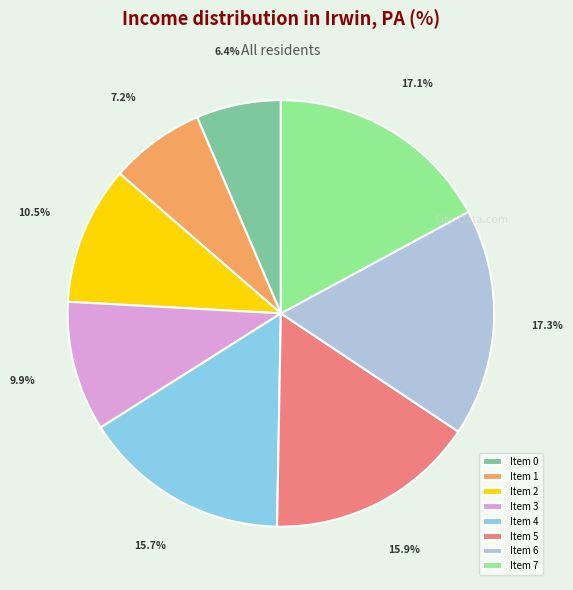

What is the smallest slice in the pie chart?

Item 0